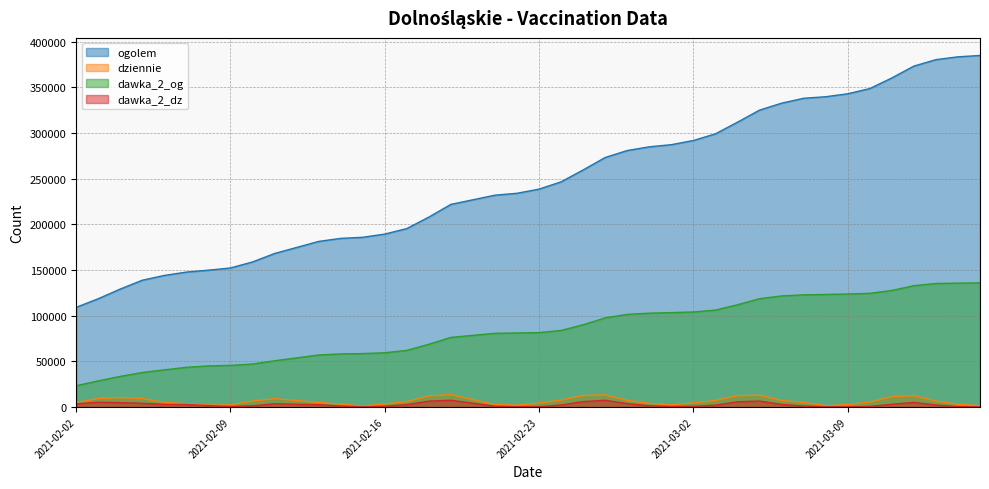

What are all the series names shown in the legend?

ogolem, dziennie, dawka_2_og, dawka_2_dz